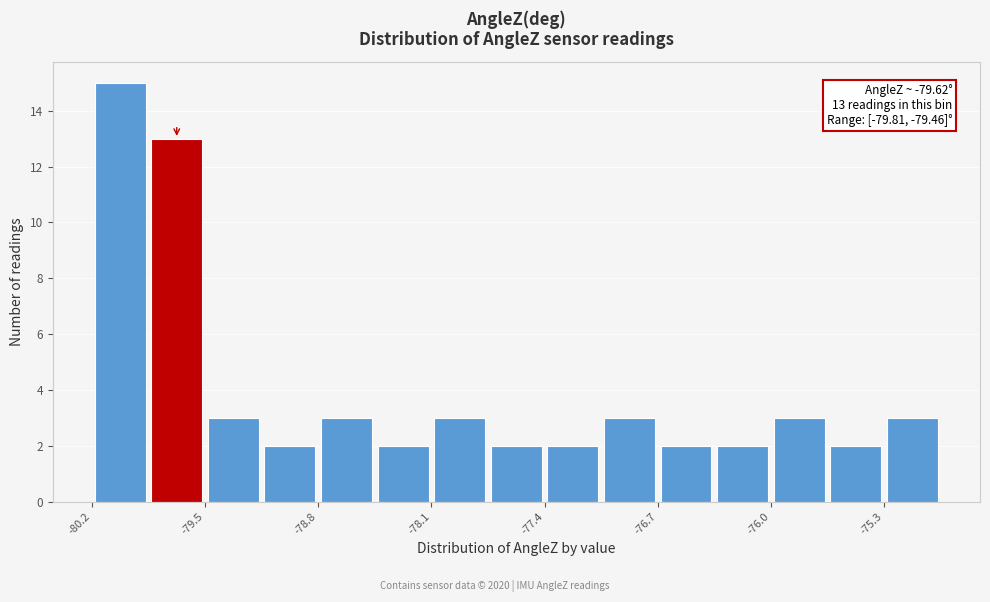

Around what value on the x-axis is the tallest bar? Give the approximate position of its centre, as read against the axis.

-80.0